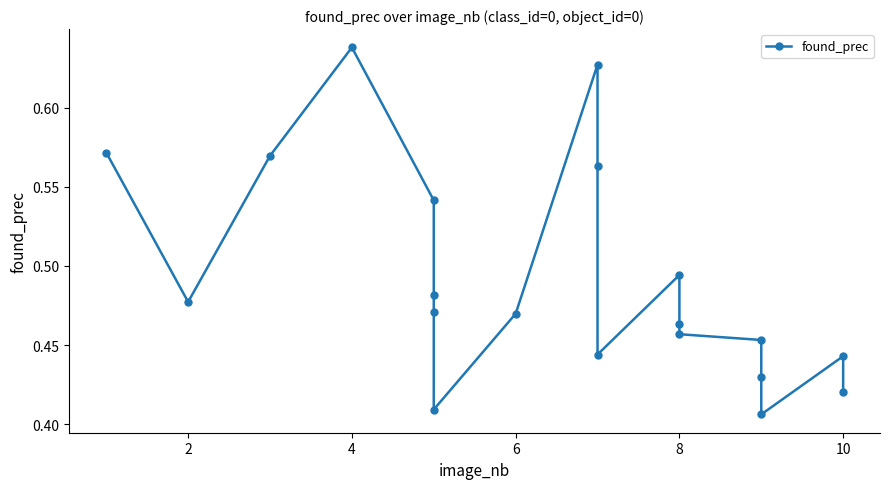

What is the maximum value shown in the chart?

0.6